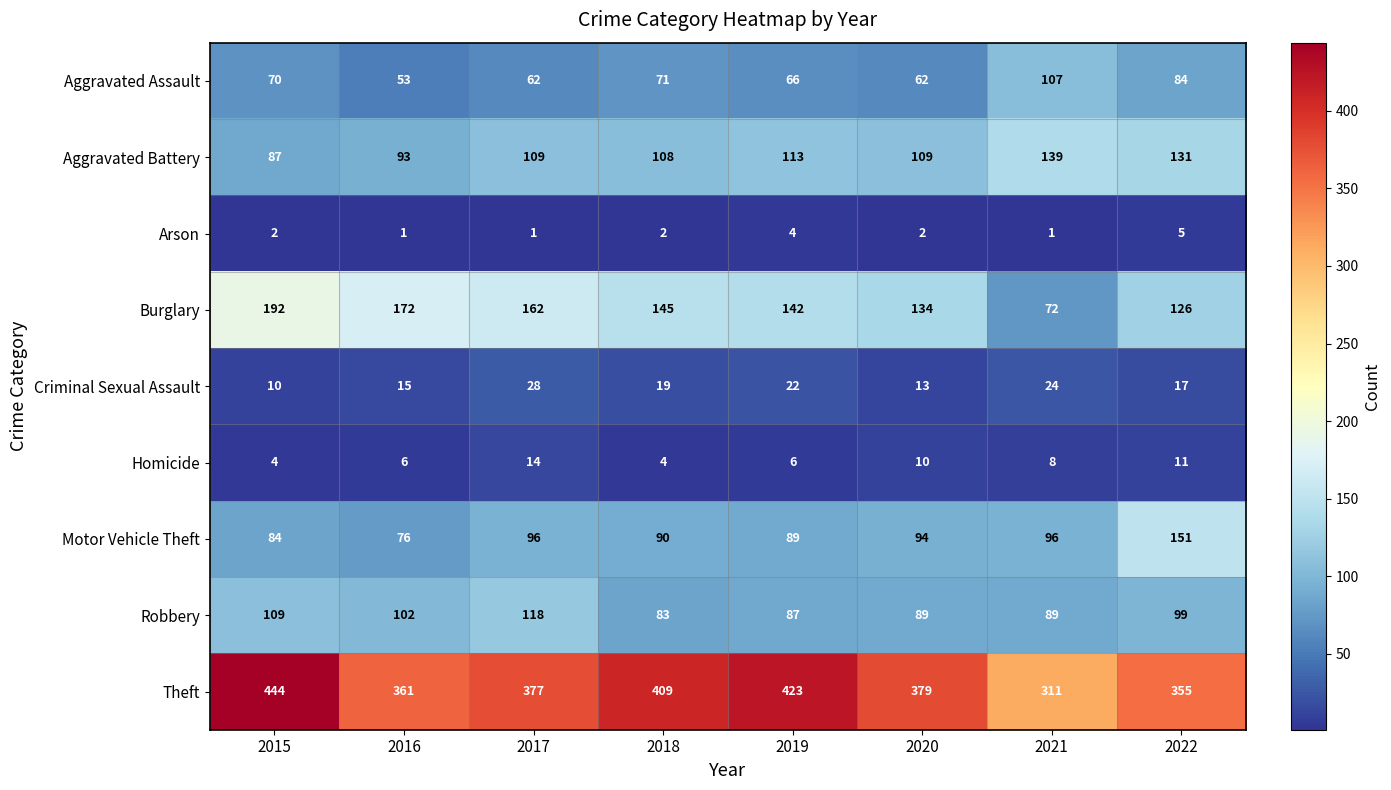

What is the sum of all Theft values?

3059